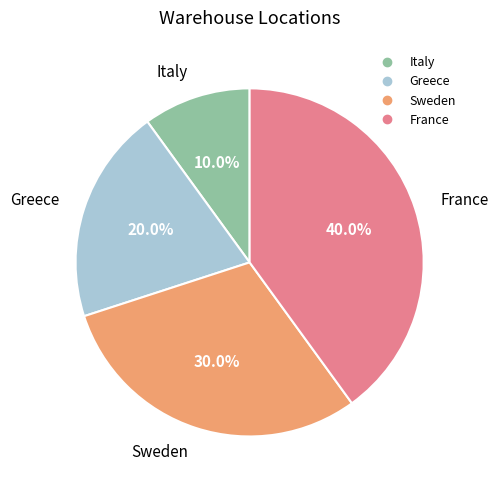

To the nearest percent, what is the difference between the Sweden and Italy slice percentages?

20%